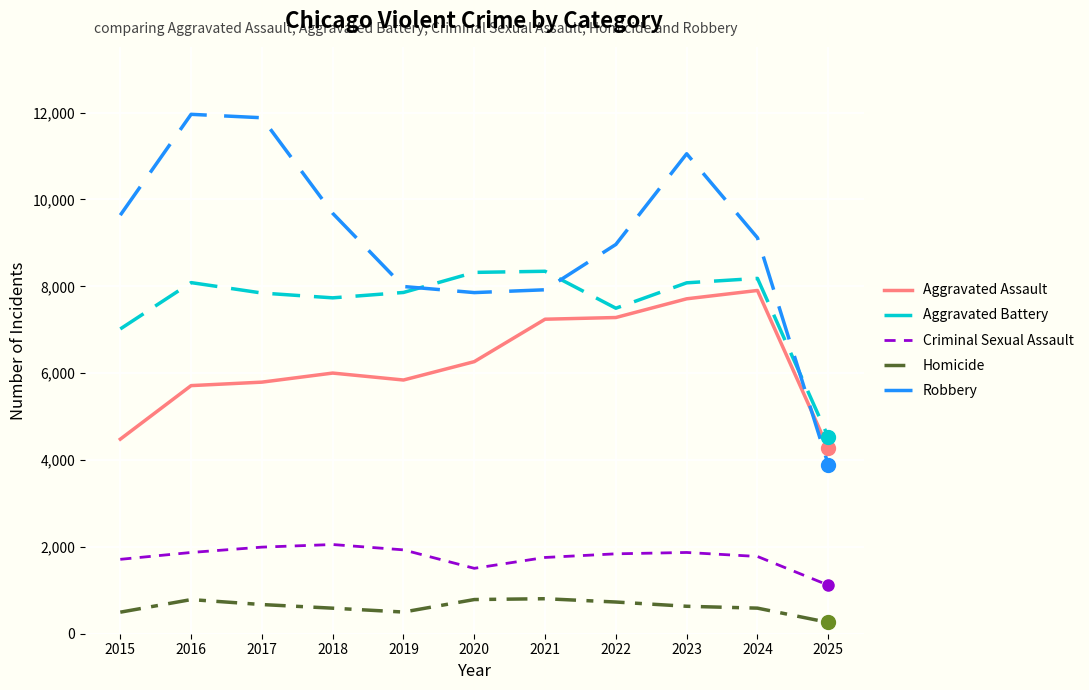

What is the sum of all Criminal Sexual Assault values?

19433